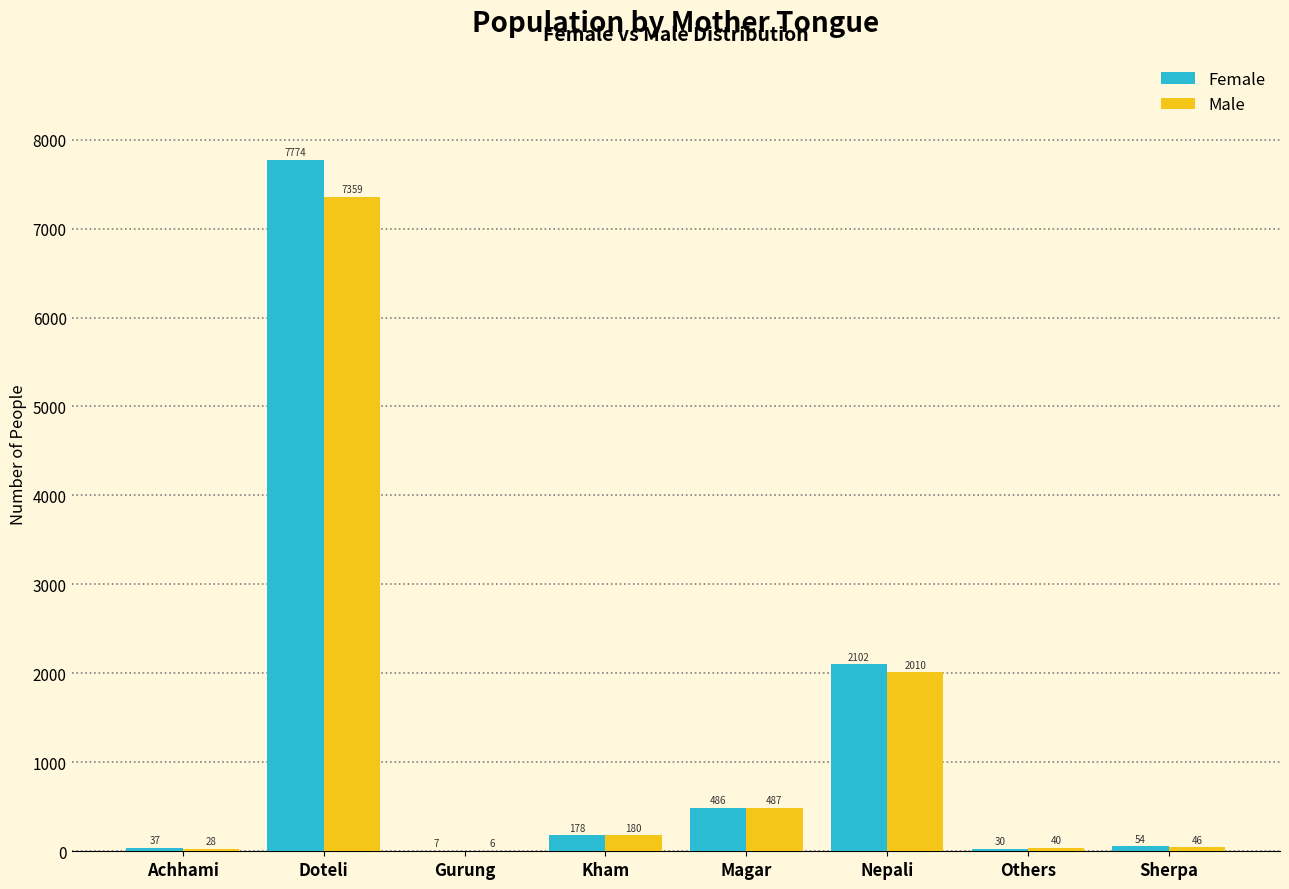

Reading right to left, transcribe all the data shown in this chart.

Female: Sherpa=54	Others=30	Nepali=2102	Magar=486	Kham=178	Gurung=7	Doteli=7774	Achhami=37
Male: Sherpa=46	Others=40	Nepali=2010	Magar=487	Kham=180	Gurung=6	Doteli=7359	Achhami=28